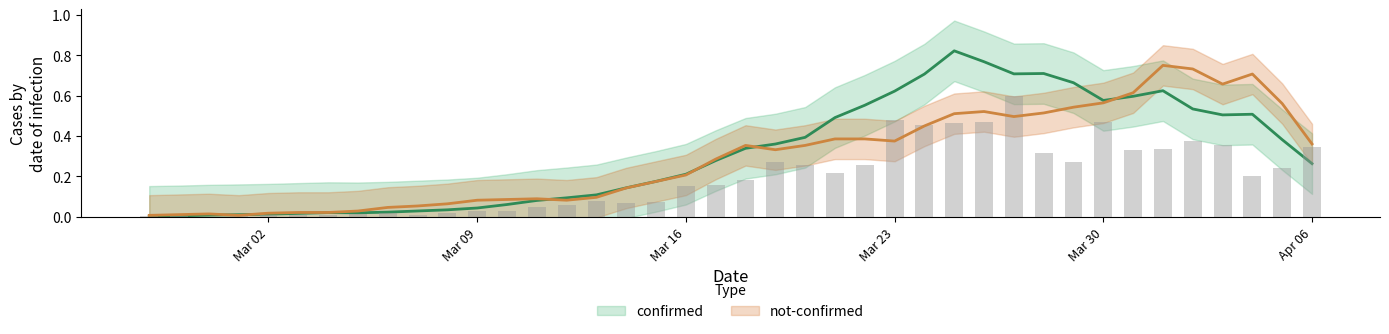

Reading left to right, transcribe all the data shown in this chart.

0.0	0.0	0.0	0.0	0.0	0.0	0.0	0.0	0.0	0.0	0.0	0.0	0.0	0.0	0.1	0.1	0.1	0.1	0.2	0.2	0.2	0.3	0.3	0.2	0.3	0.5	0.5	0.5	0.5	0.6	0.3	0.3	0.5	0.3	0.3	0.4	0.4	0.2	0.2	0.3